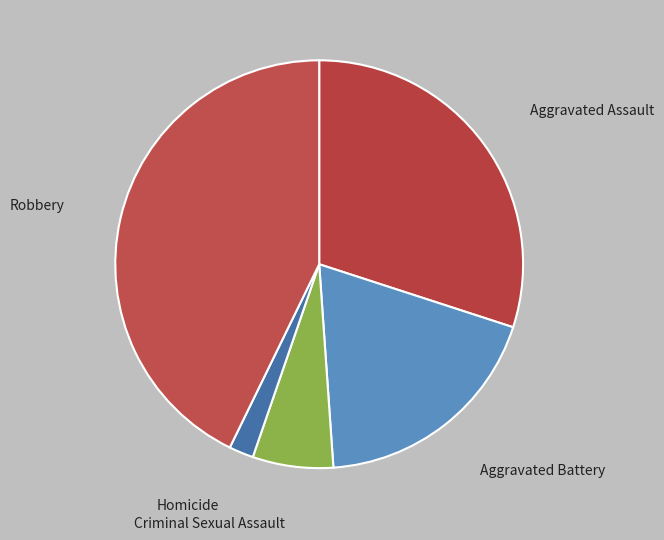

Combined, do Robbery and Aggravated Battery account for over 50%?

Yes